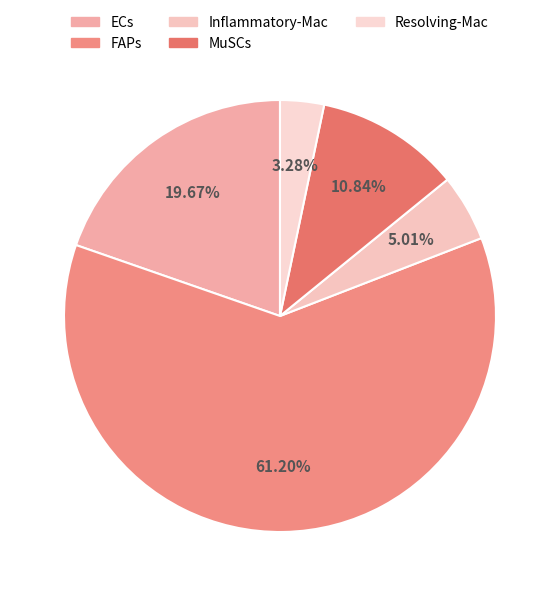

What is the total percentage of Resolving-Mac and FAPs?

64.5%